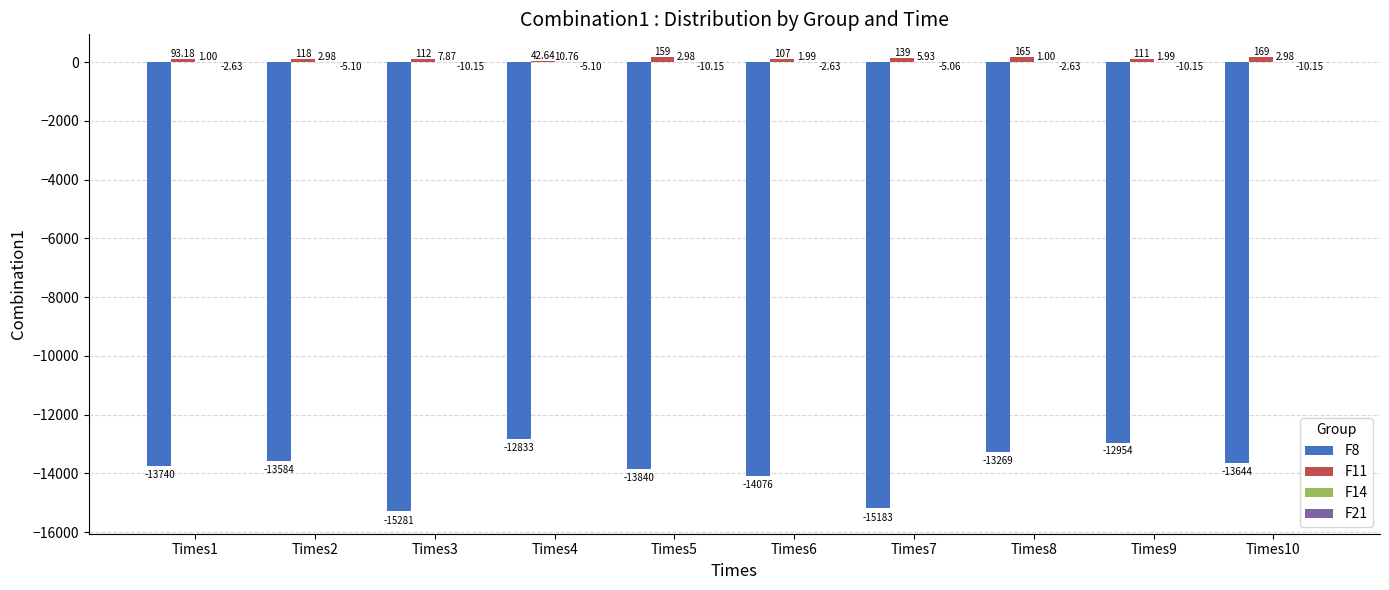

At which category is the sum across all series the highest?

Times4